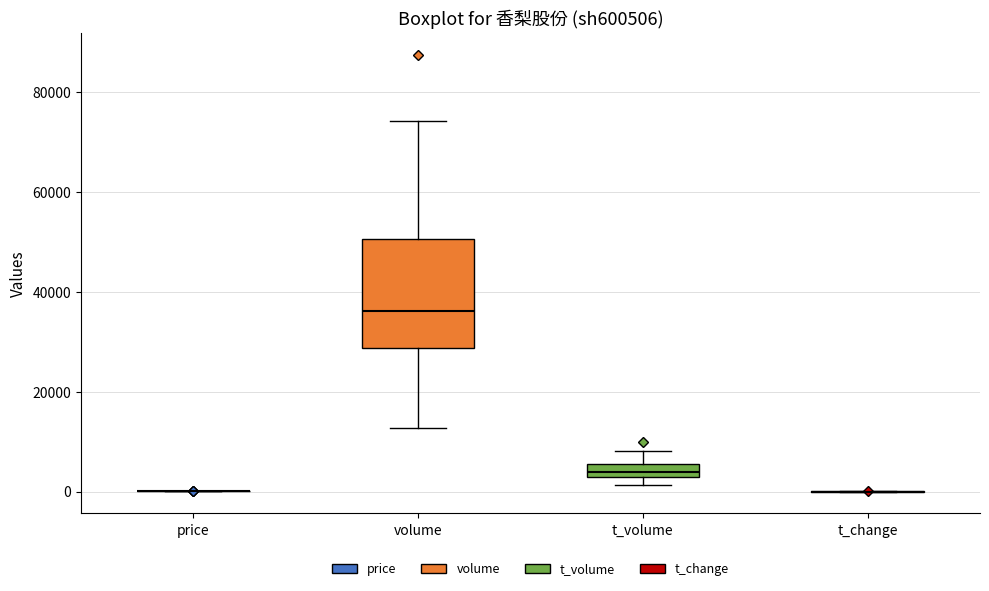

Comparing the boxes themselves (not the whiskers), which one is the tallest?

volume